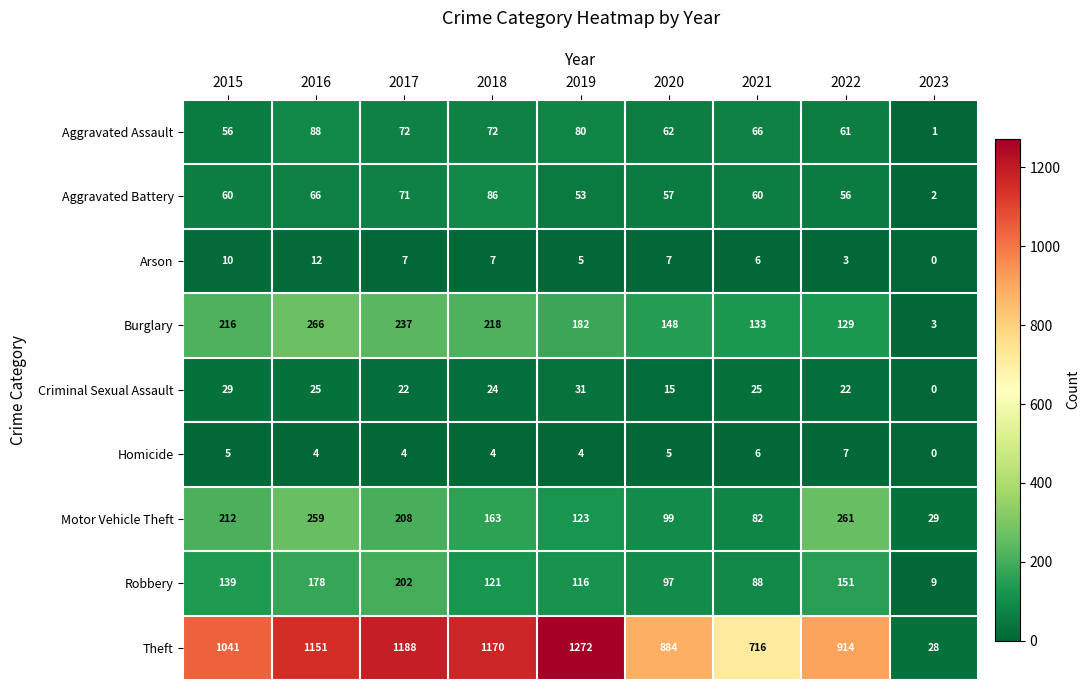

At which category is the sum across all series the highest?

2016